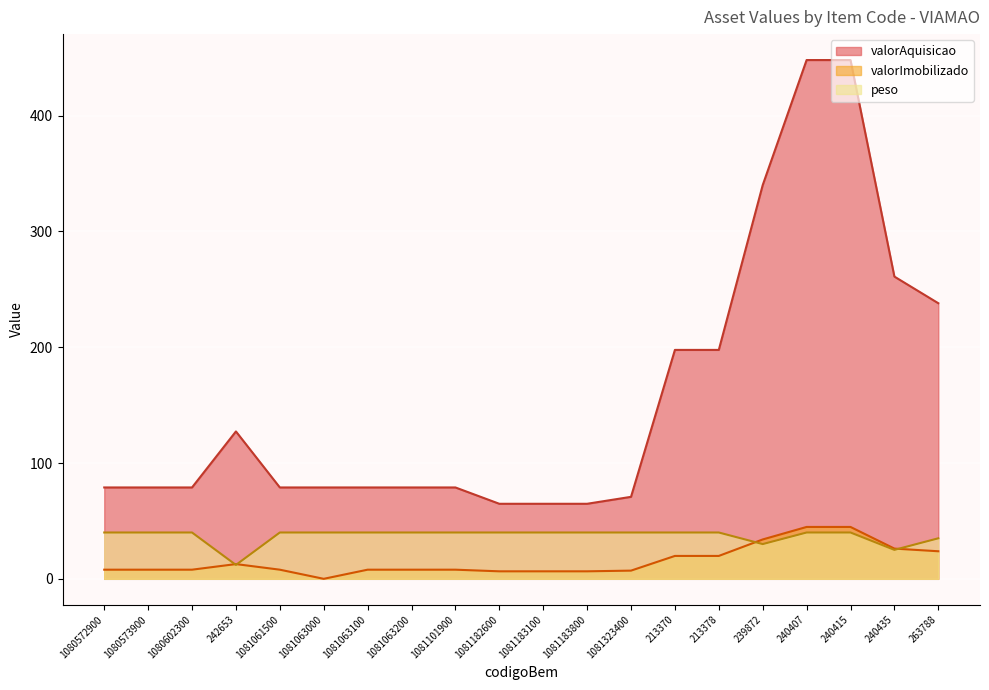

At 240407, list the series in order from smallest to largest.

peso, valorImobilizado, valorAquisicao